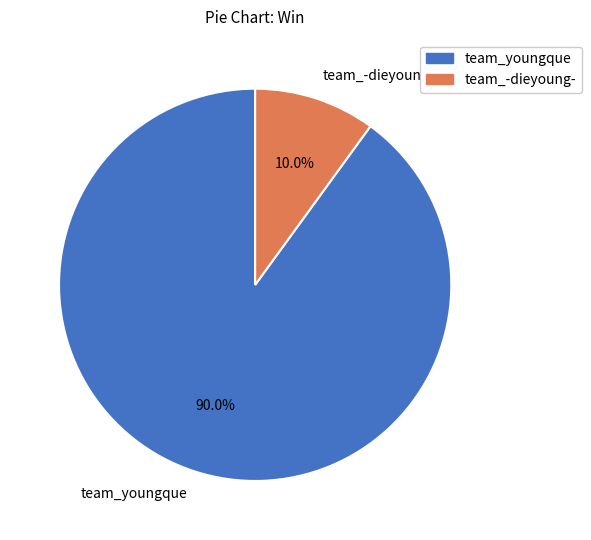

To the nearest percent, what is the difference between the largest and smallest slice percentages?

80%